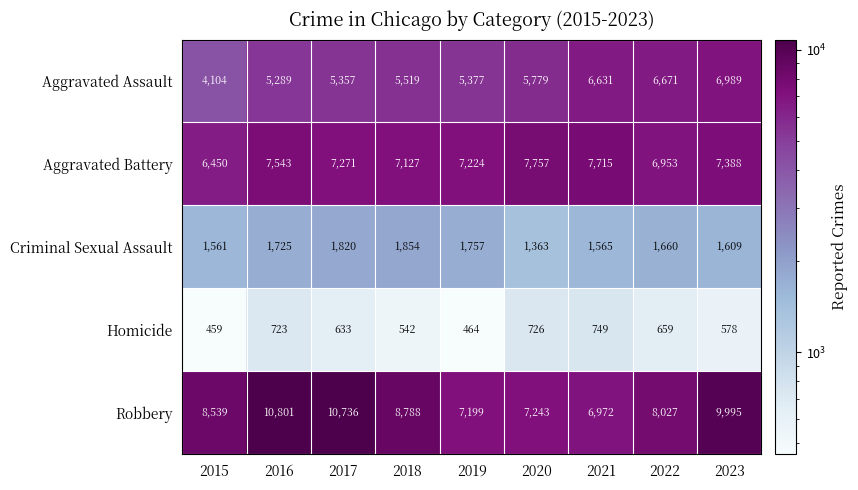

The Robbery series shows 4043 at 2022. True or false?

False